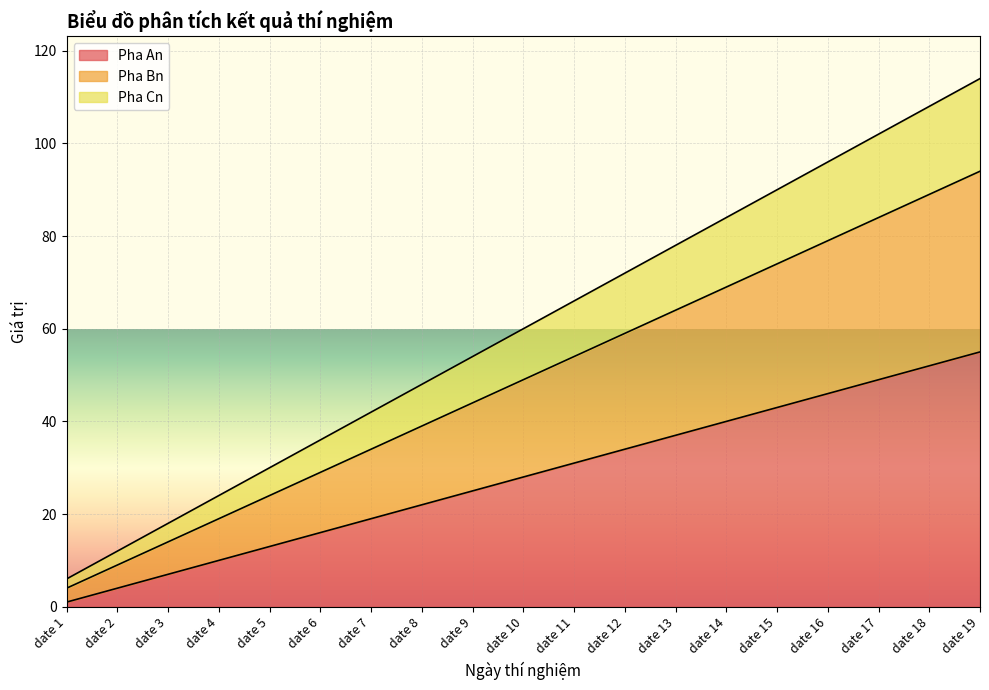

At which category is the sum across all series the highest?

date 19